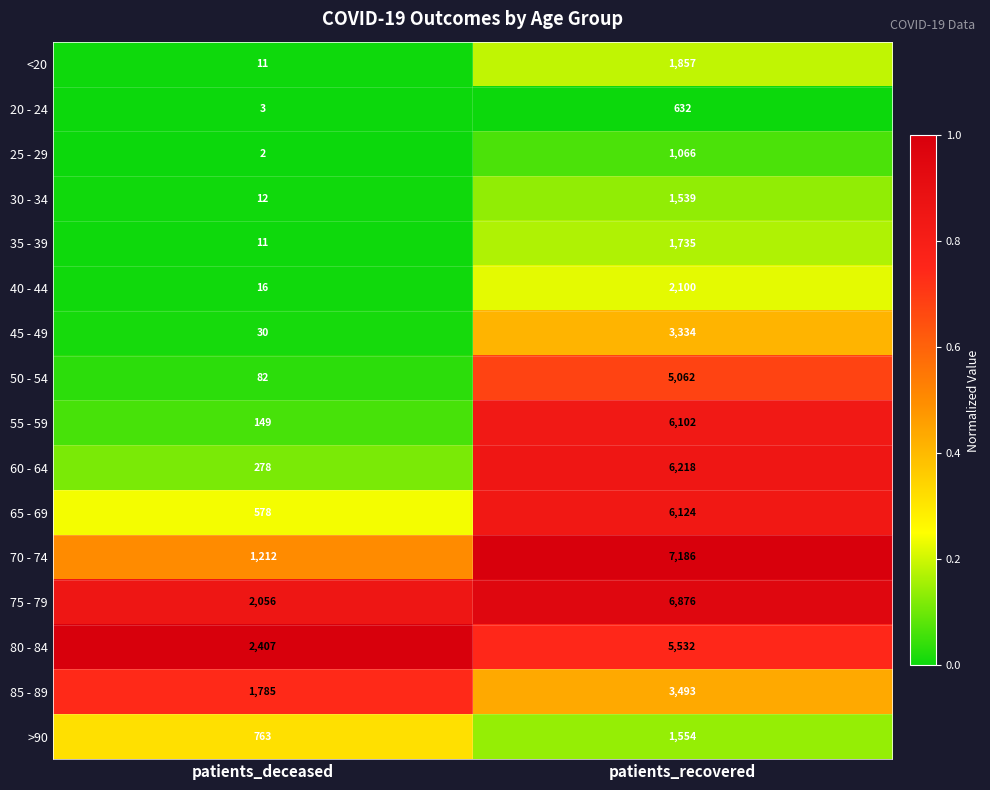

At which label is 50 - 54 closest to 2572?

patients_deceased